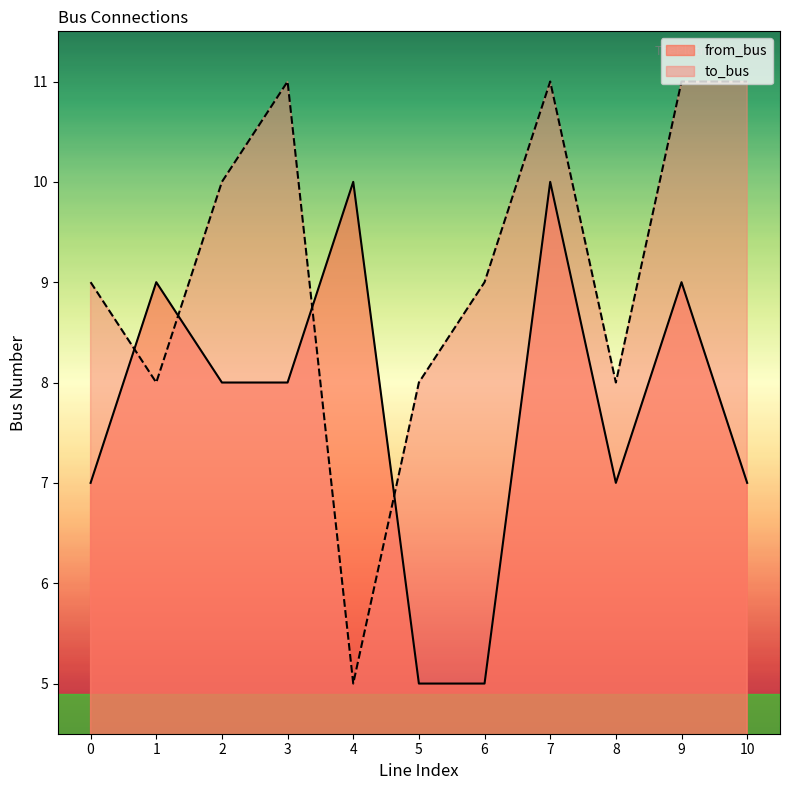

True or false: from_bus and to_bus intersect in this chart.

True